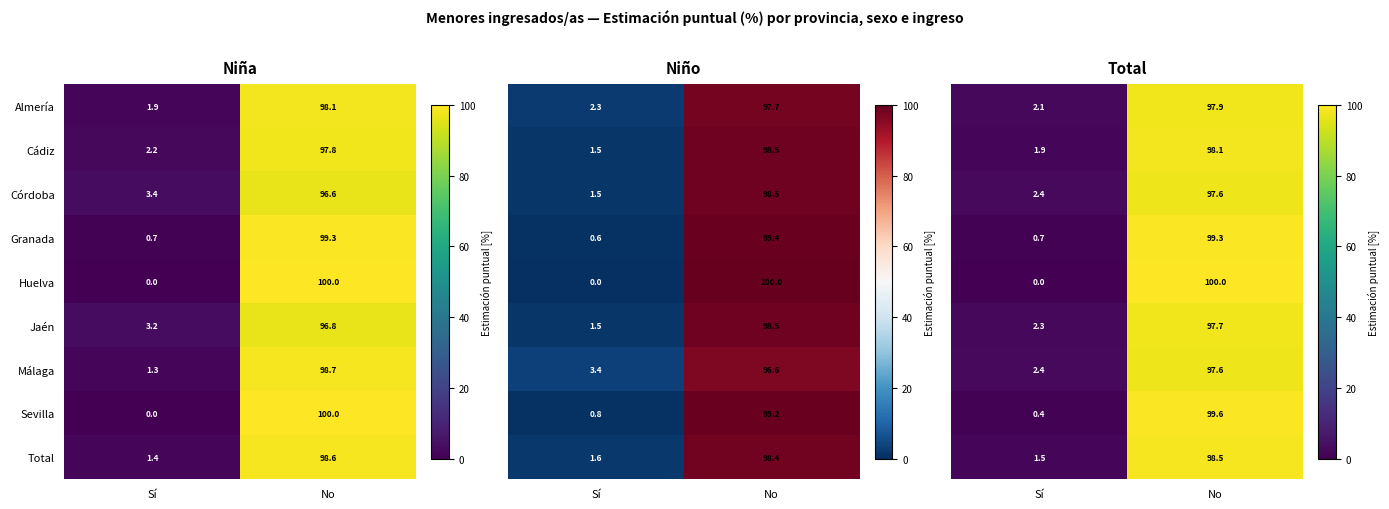

Read the Cádiz value at No.

97.8